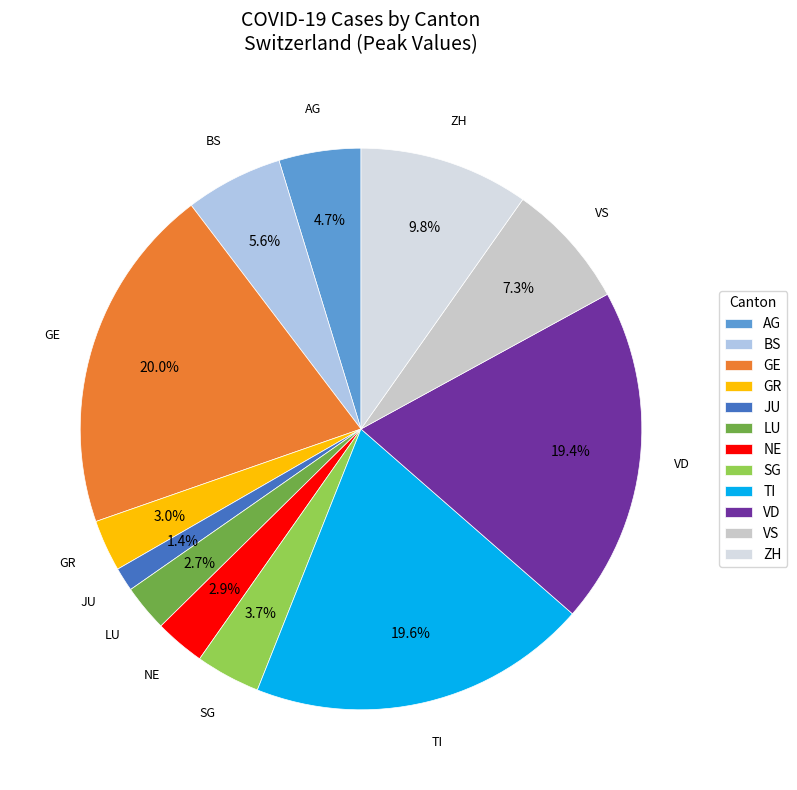

Between ZH and BS, which is larger?

ZH